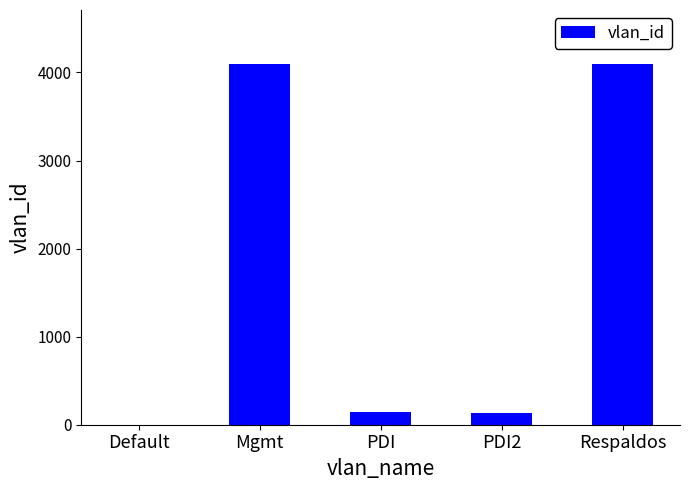

How many series are shown in this chart?

1